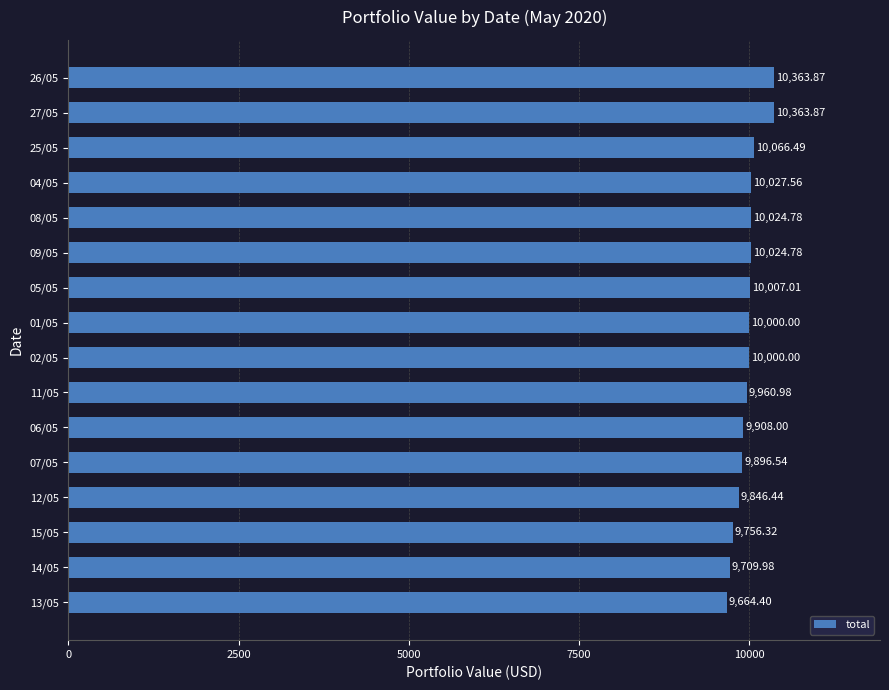

Approximately how many times larger is the value at 14/05 compared to 26/05?

0.9